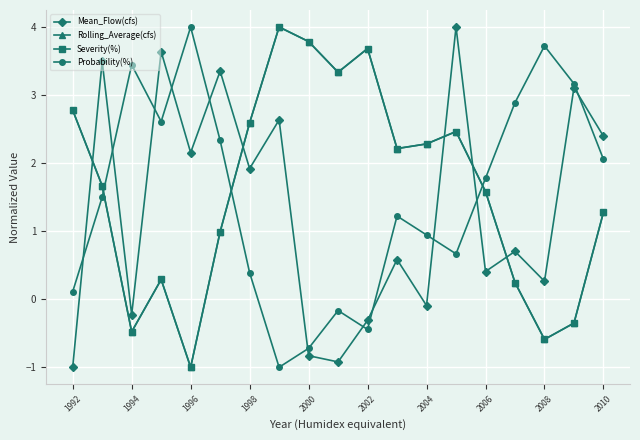

Which series has the largest total across all categories?

Rolling_Average(cfs)